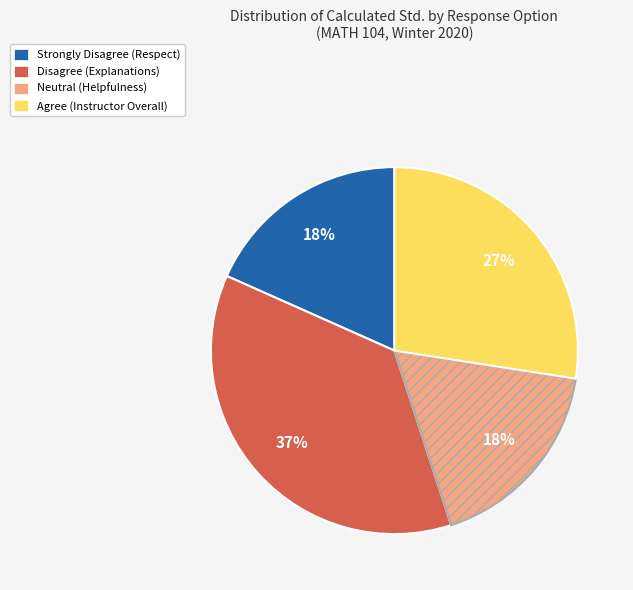

Does Neutral account for over 50% of the chart?

No